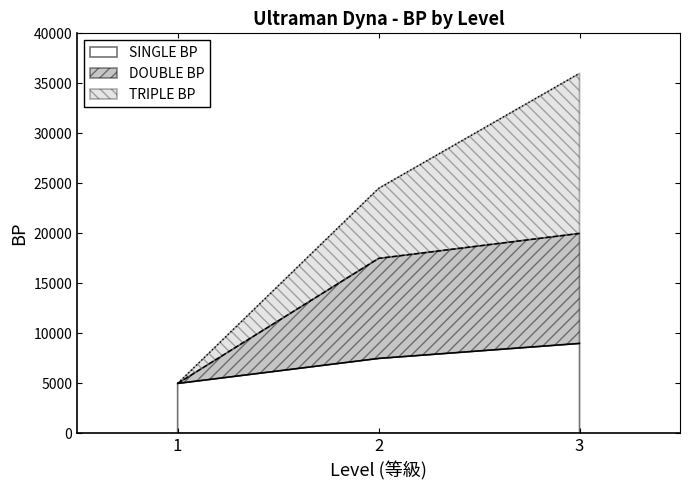

What is the difference between the maximum and second lowest values in the DOUBLE BP series?

1000